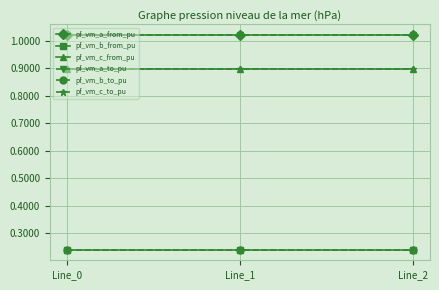

Is this an area chart (filled region under the line)?

No